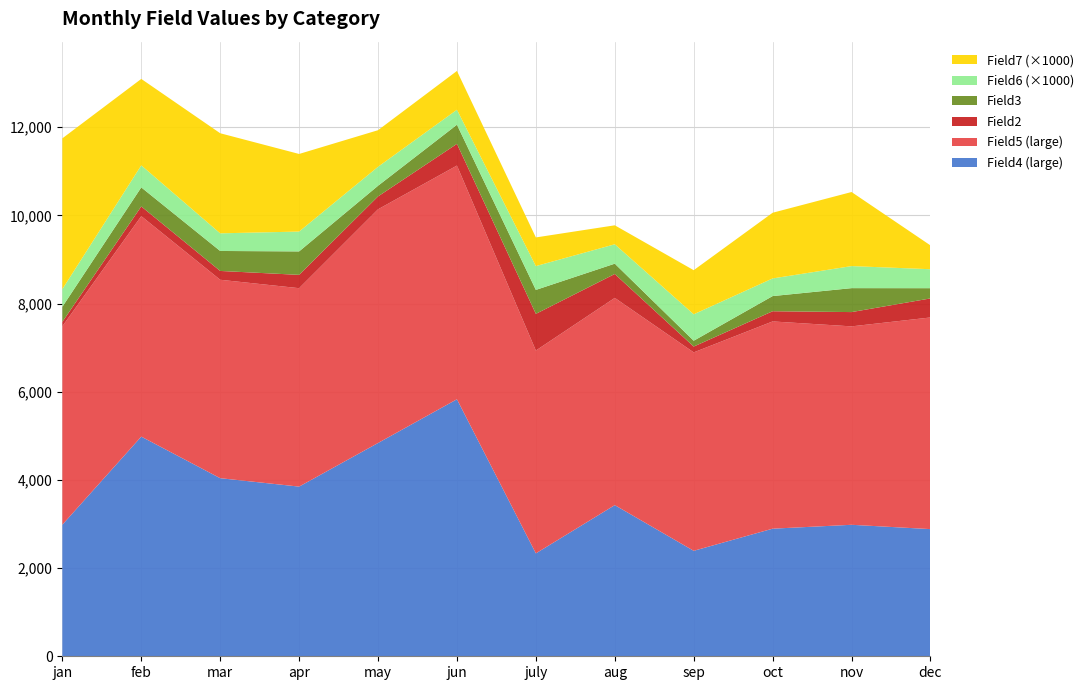

Reading left to right, what are all the values shown in this chart?

Field2: jan=100.0	feb=220.0	mar=200.0	apr=302.0	may=292.0	jun=492.0	july=832.0	aug=542.0	sep=132.0	oct=231.0	nov=324.0	dec=432.0
Field3: jan=342.0	feb=432.0	mar=453.0	apr=532.0	may=242.0	jun=434.0	july=543.0	aug=234.0	sep=132.0	oct=344.0	nov=543.0	dec=232.0
Field4: jan=2984.0	feb=4982.0	mar=4039.0	apr=3848.0	may=4837.0	jun=5829.0	july=2334.0	aug=3428.0	sep=2392.0	oct=2894.0	nov=2982.0	dec=2884.0
Field5: jan=4500.0	feb=5000.0	mar=4500.0	apr=4500.0	may=5300.0	jun=5300.0	july=4600.0	aug=4700.0	sep=4500.0	oct=4700.0	nov=4500.0	dec=4800.0
Field6: jan=0.4	feb=0.5	mar=0.4	apr=0.5	may=0.4	jun=0.3	july=0.5	aug=0.4	sep=0.6	oct=0.4	nov=0.5	dec=0.4
Field7: jan=3.4	feb=2.0	mar=2.3	apr=1.8	may=0.8	jun=0.9	july=0.7	aug=0.4	sep=1.0	oct=1.5	nov=1.7	dec=0.5